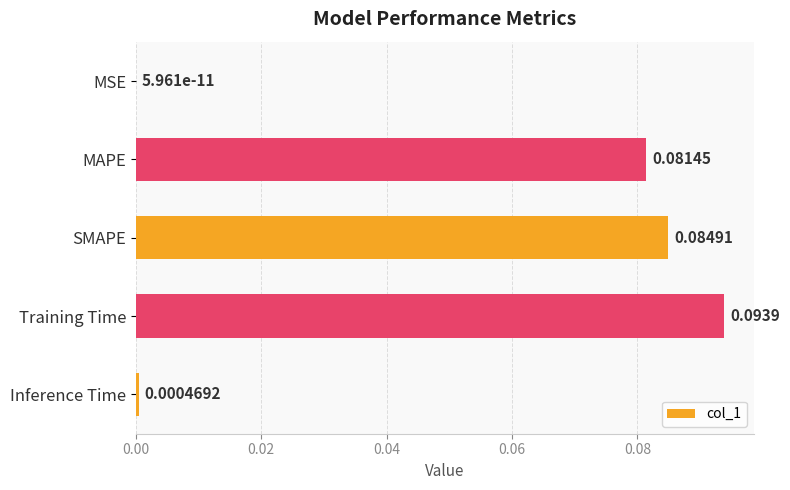

What is the sum of all values?

0.3